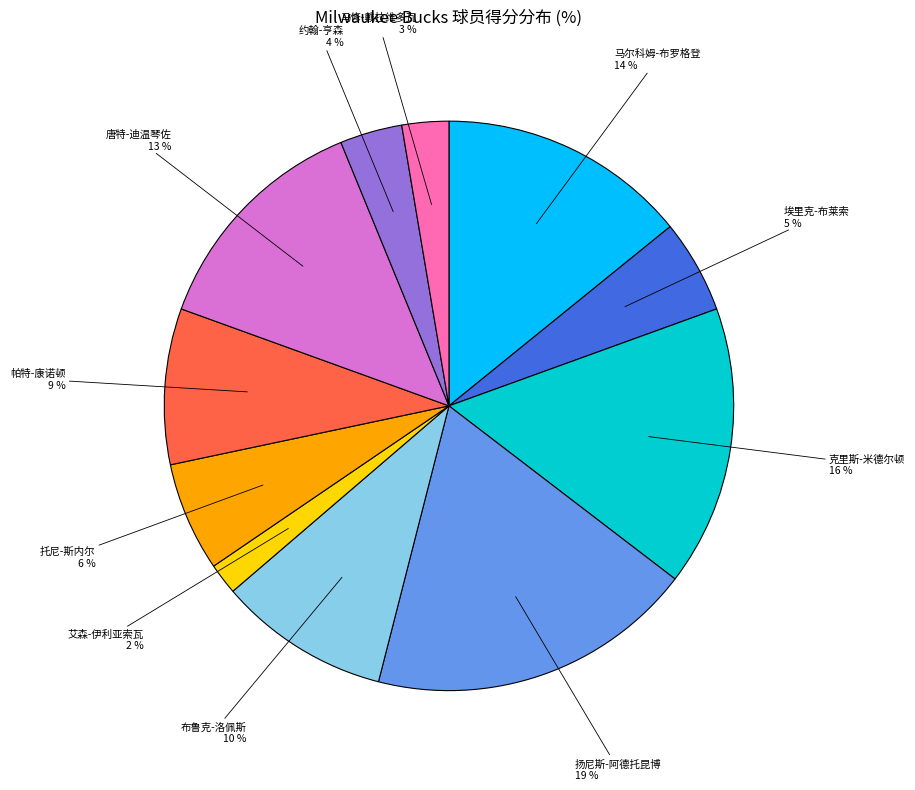

Combined, do 艾森-伊利亚索瓦 and 克里斯-米德尔顿 account for over 50%?

No